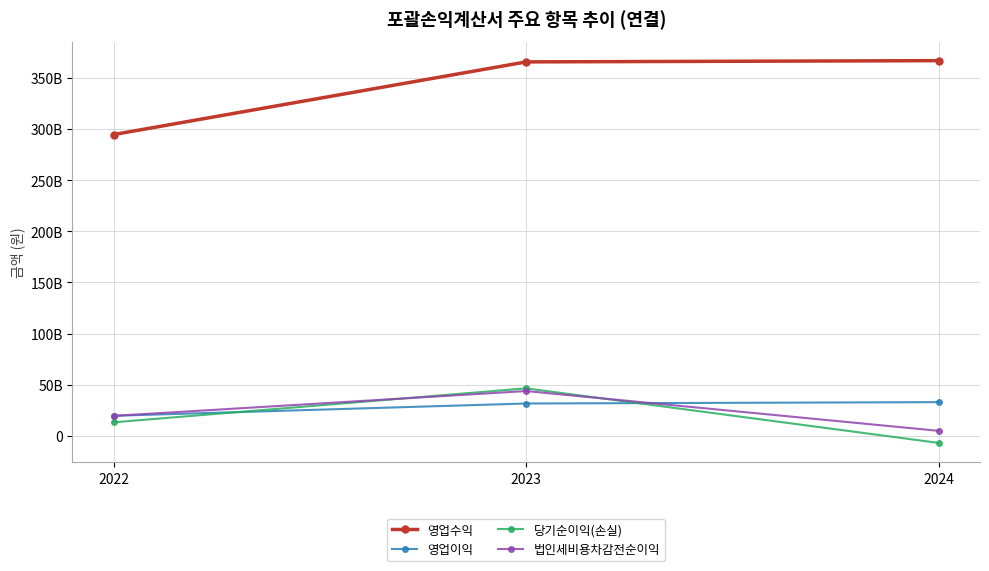

Rank the series at 2022 from lowest to highest value.

당기순이익(손실), 법인세비용차감전순이익, 영업이익, 영업수익